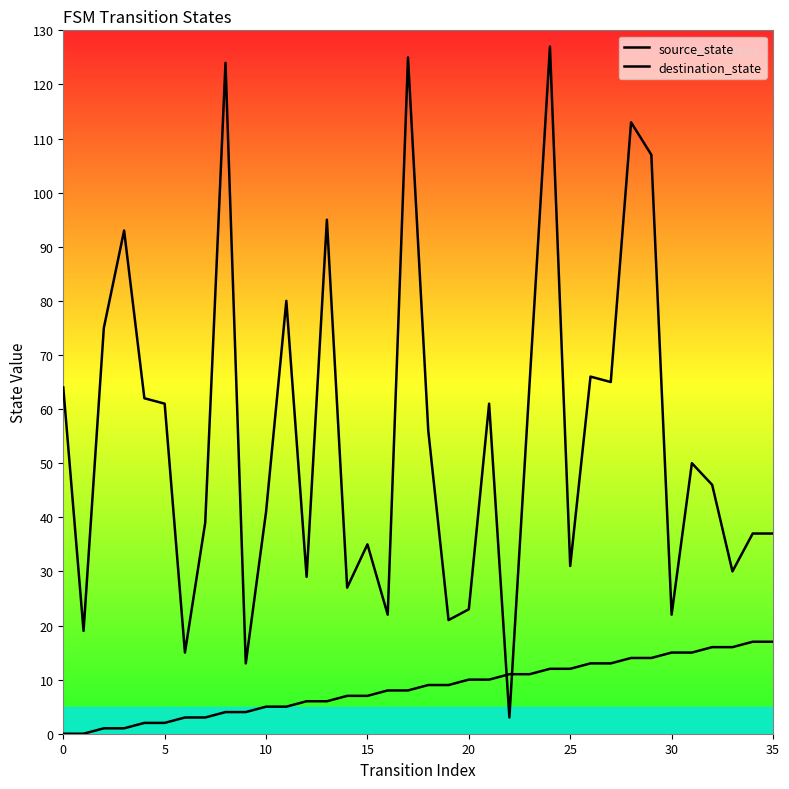

Does the chart display data point markers on the line(s)?

No